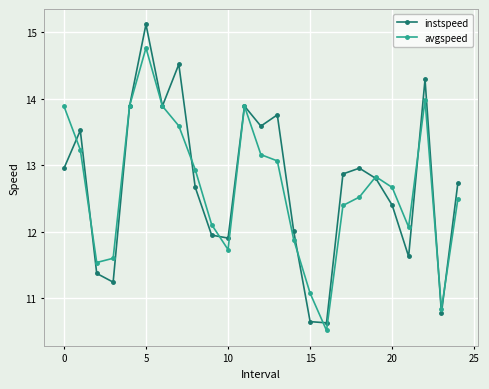

How many lines are shown in the chart?

2